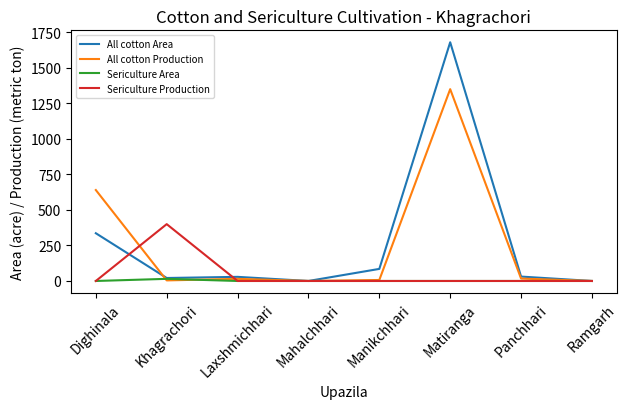

True or false: Sericulture Production has a value of 0 at Panchhari.

True